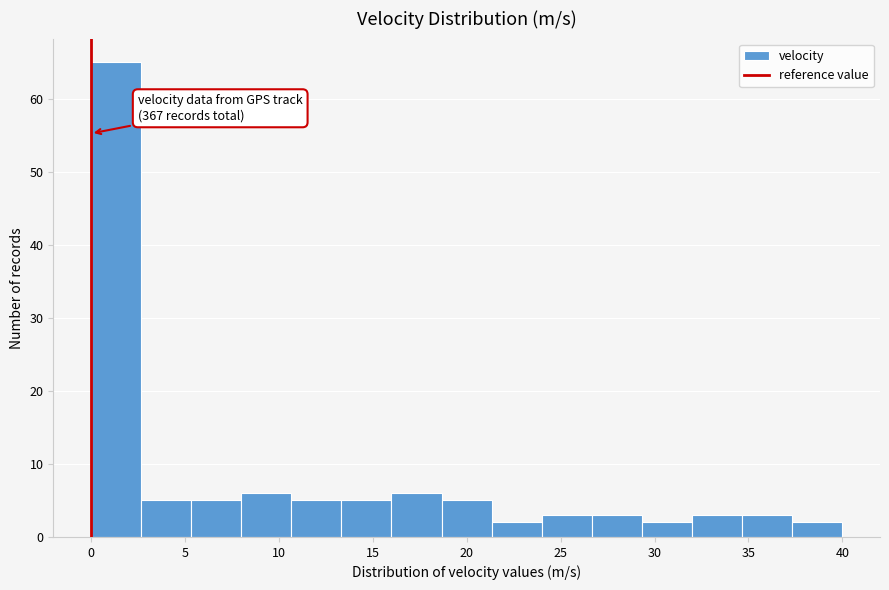

Over which range of the x-axis is the bar tallest?

0.0 to 2.5